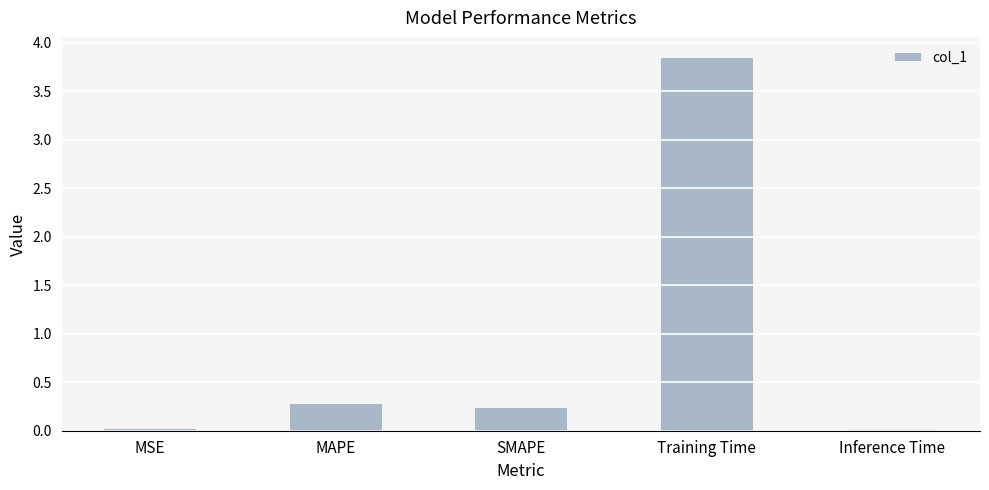

What is the sum of the values at Training Time and SMAPE?

4.1